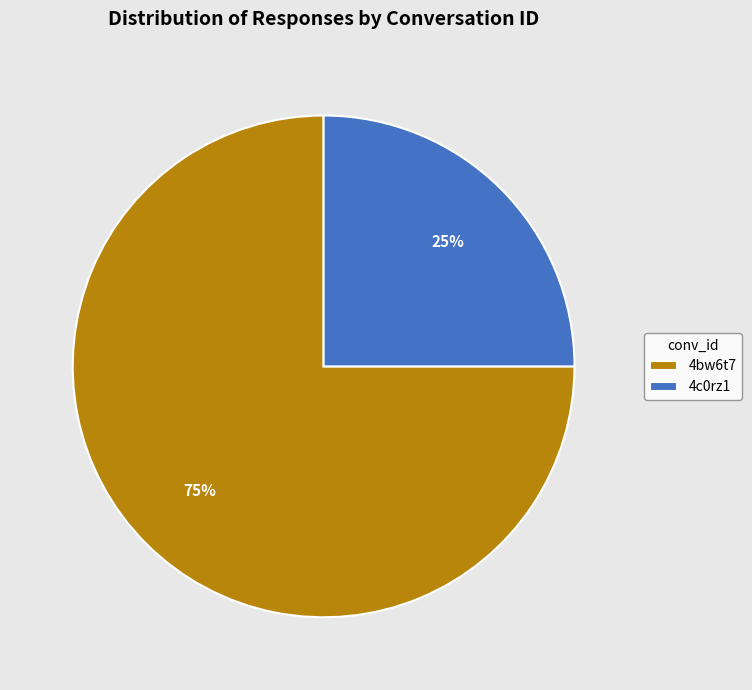

To the nearest percent, what is the difference between the largest and smallest slice percentages?

50%